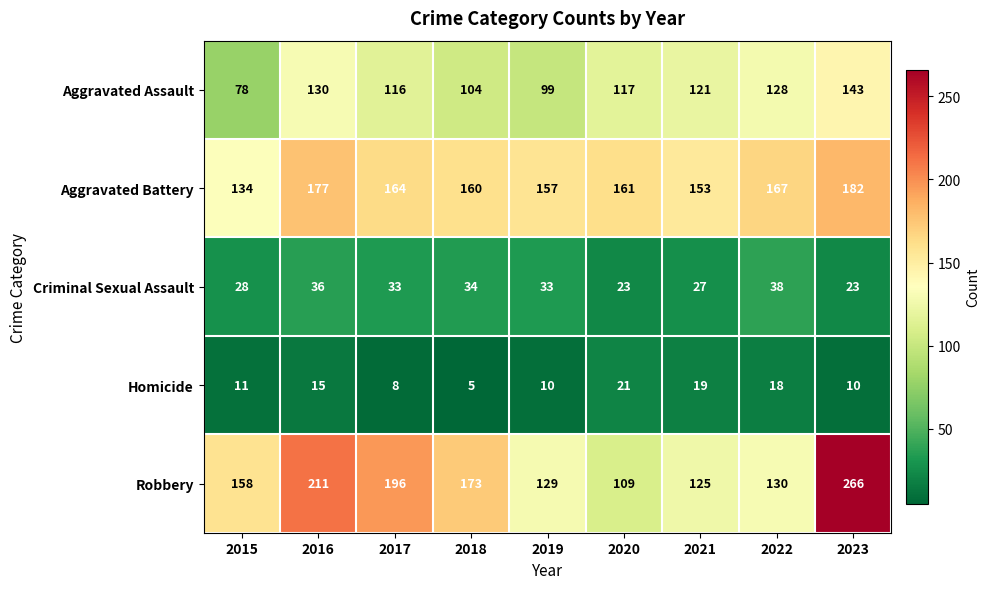

The value of Homicide at 2016 is 25. True or false?

False